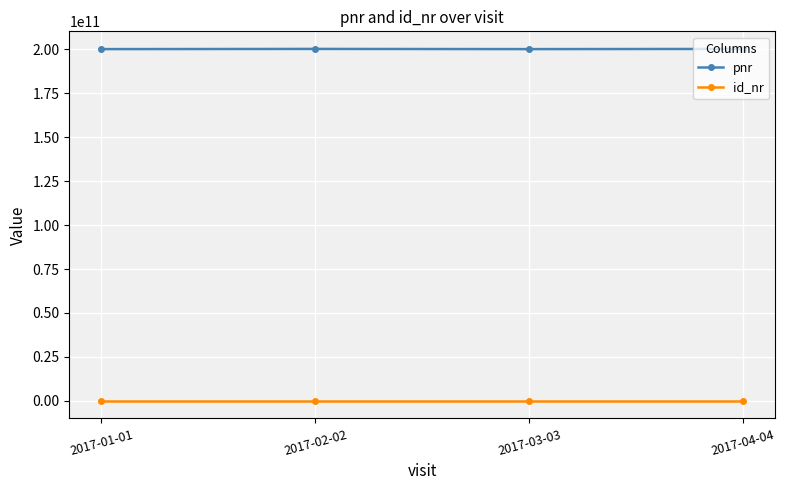

What is the maximum value shown in the chart?

200202022468